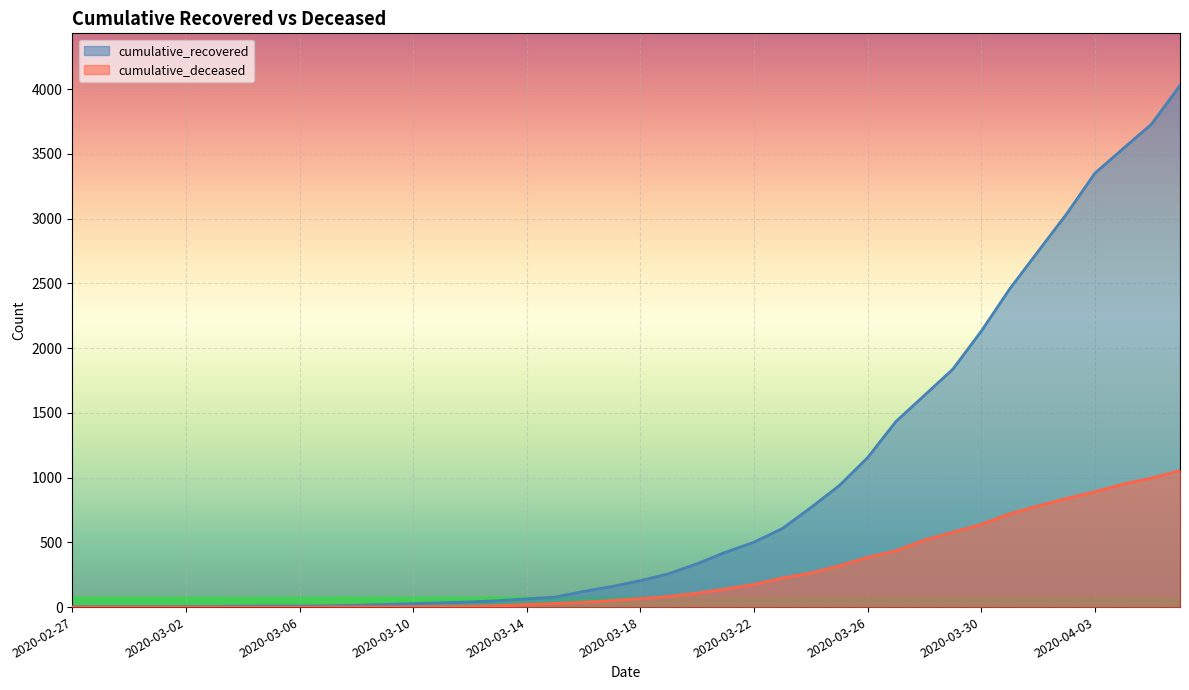

What is the difference between the maximum and second lowest values in the cumulative_recovered series?

4024